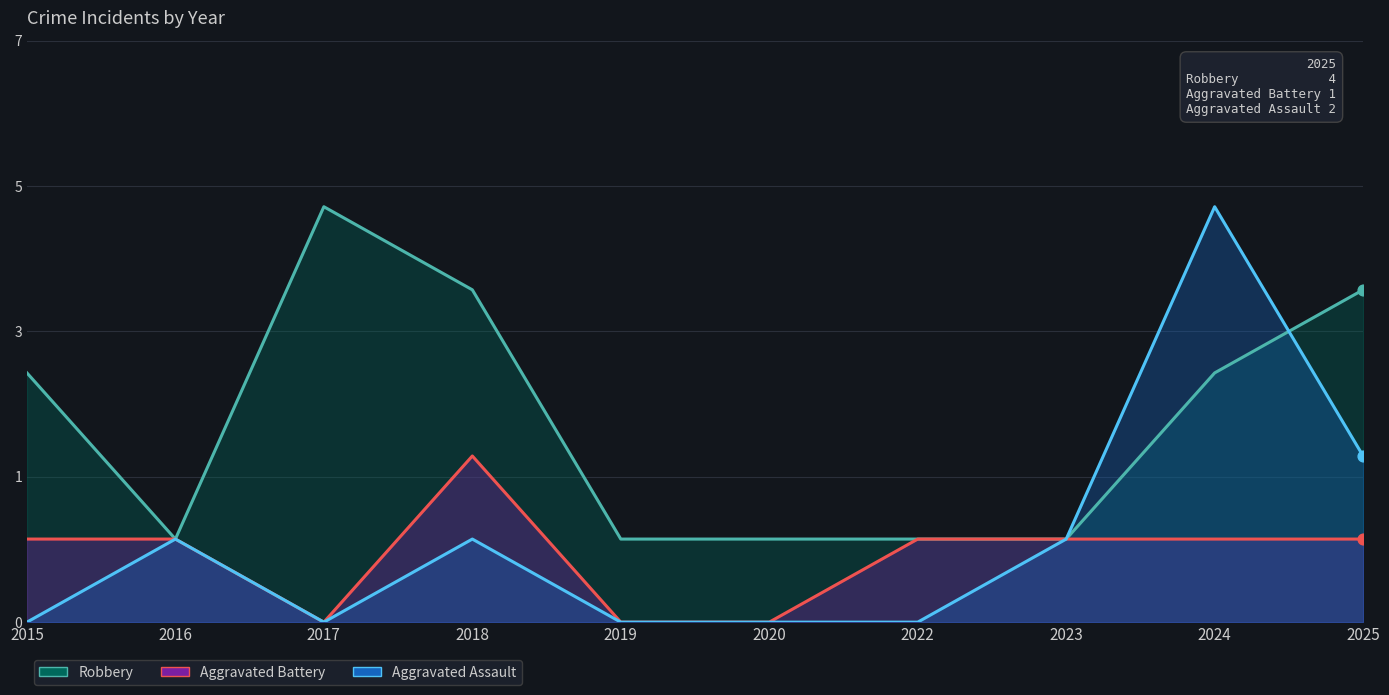

Is the value of Aggravated Assault at 2019 greater than the value of Robbery at 2018?

No